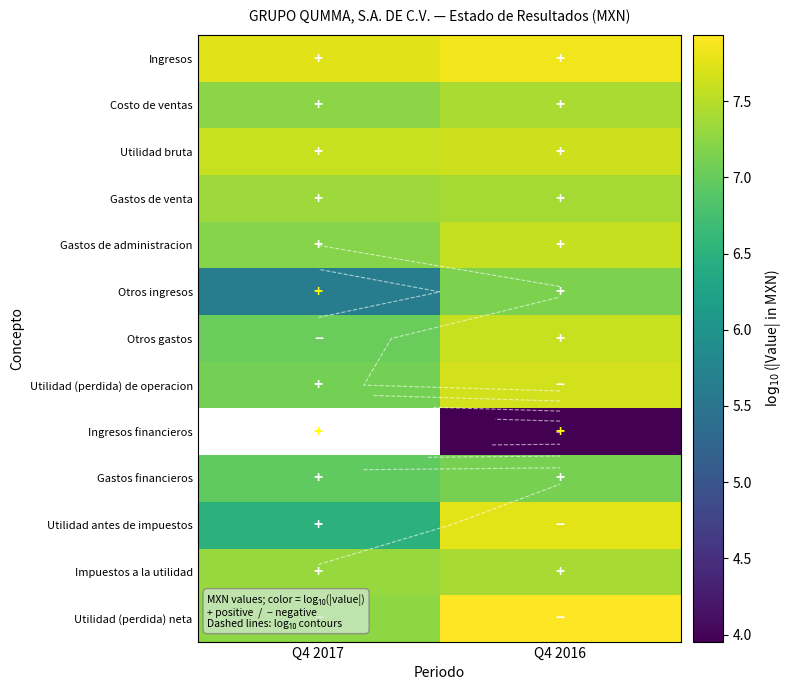

Which category has the lowest value across all series?

Q4 2016